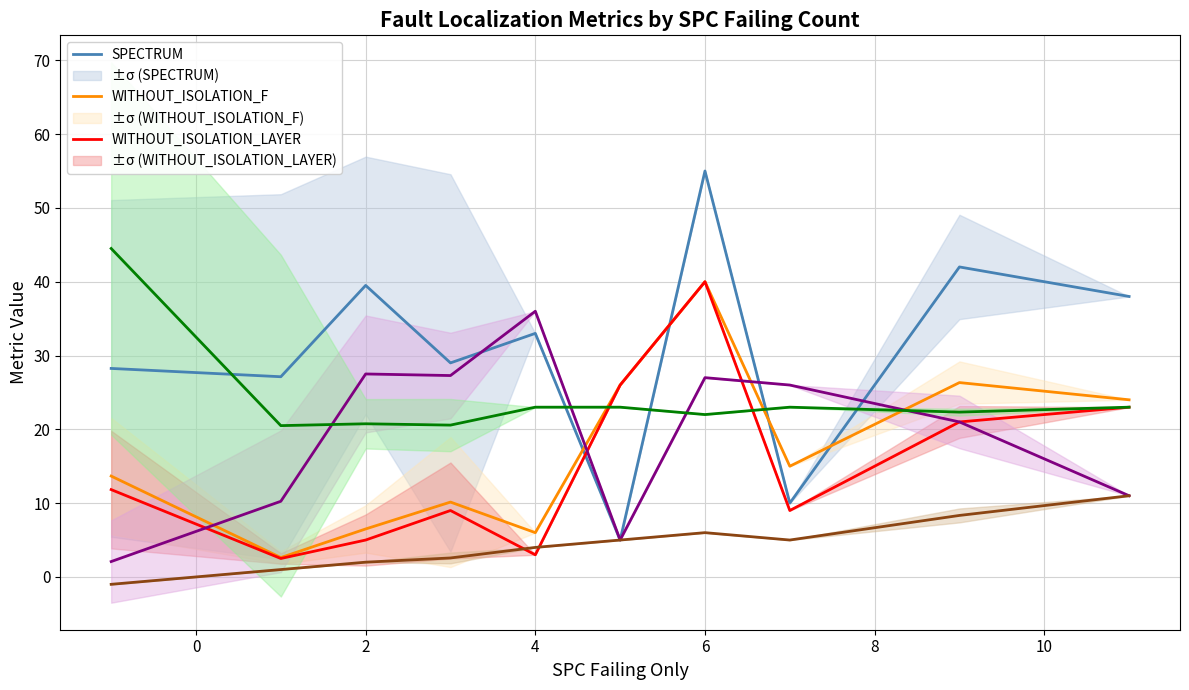

What is the total value across all series at 8?

90.0